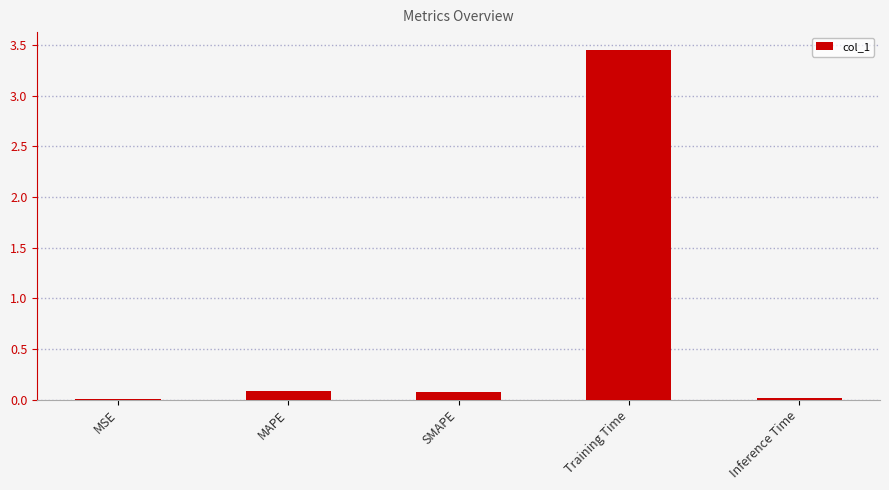

Which label corresponds to the largest value in the chart?

Training Time